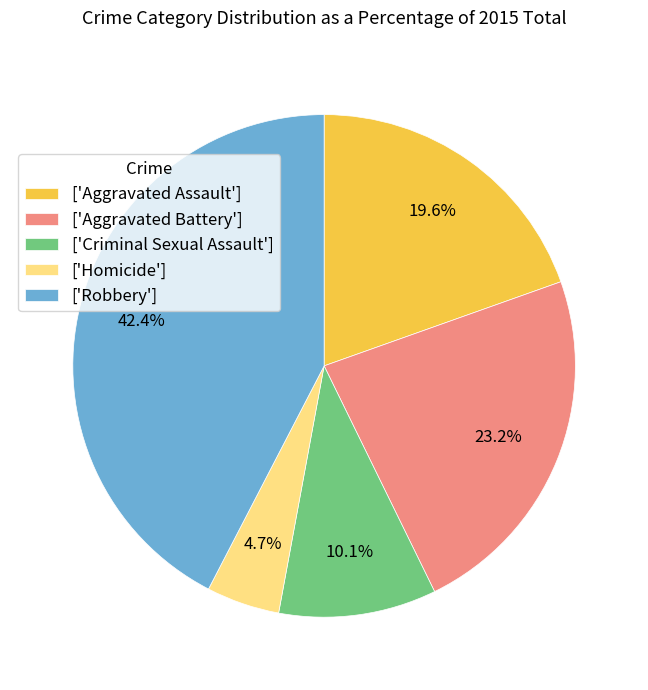

Rank the categories by value from highest to lowest.

['Robbery'], ['Aggravated Battery'], ['Aggravated Assault'], ['Criminal Sexual Assault'], ['Homicide']